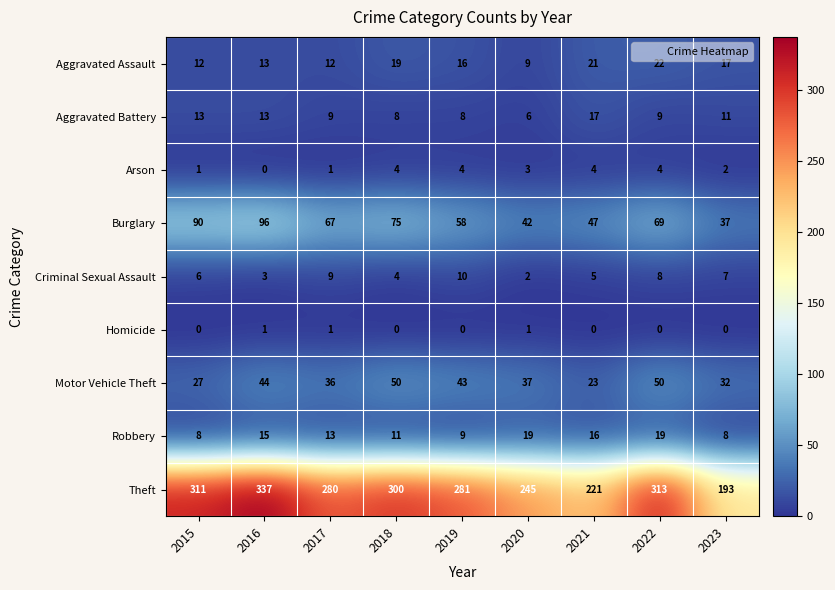

What is the maximum value shown in the chart?

337